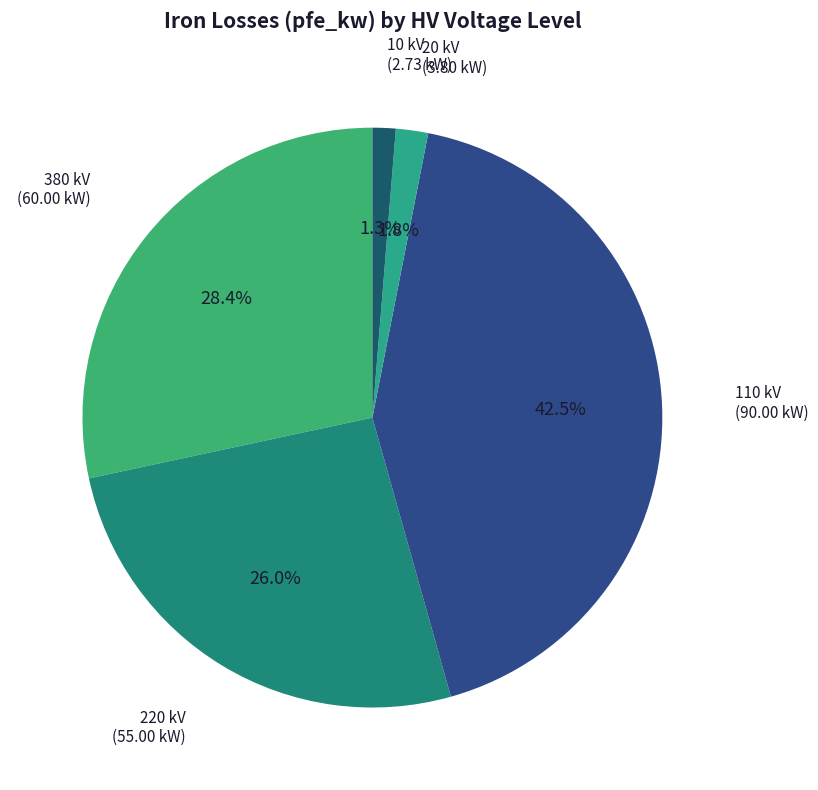

Which category has the biggest portion of the pie?

110 kV